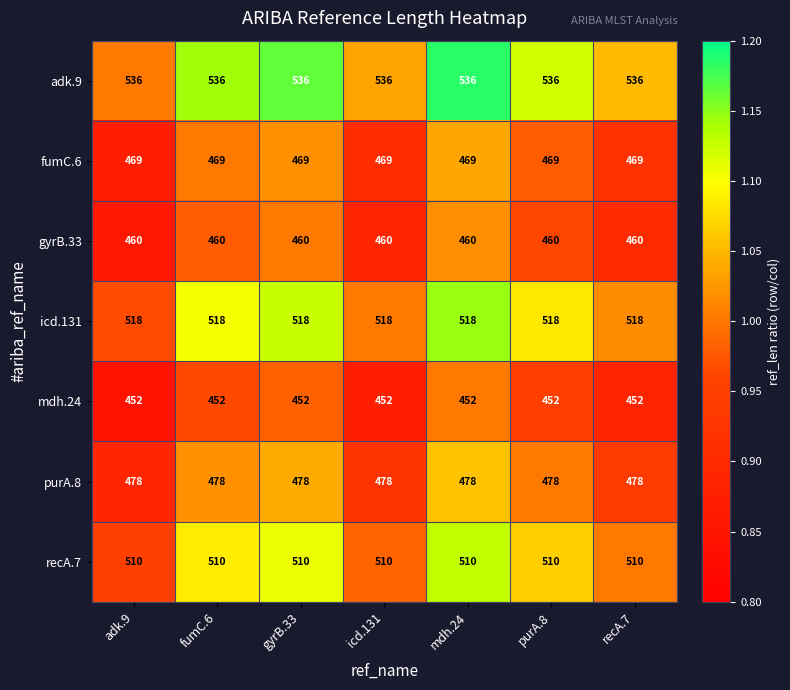

What is the spread (max minus min) of values at fumC.6?

84